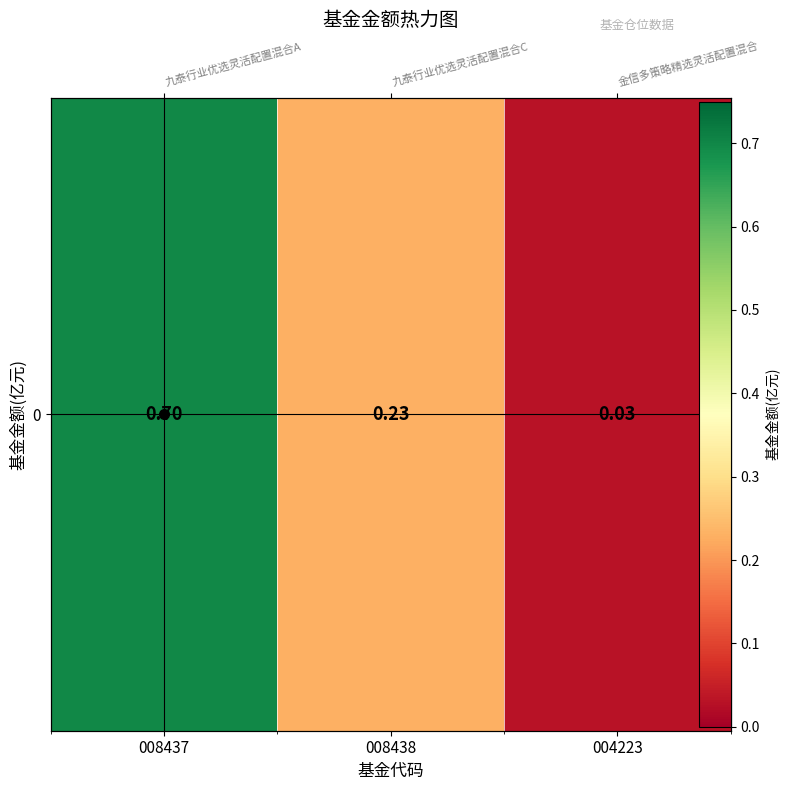

What is the sum of all values?

1.0